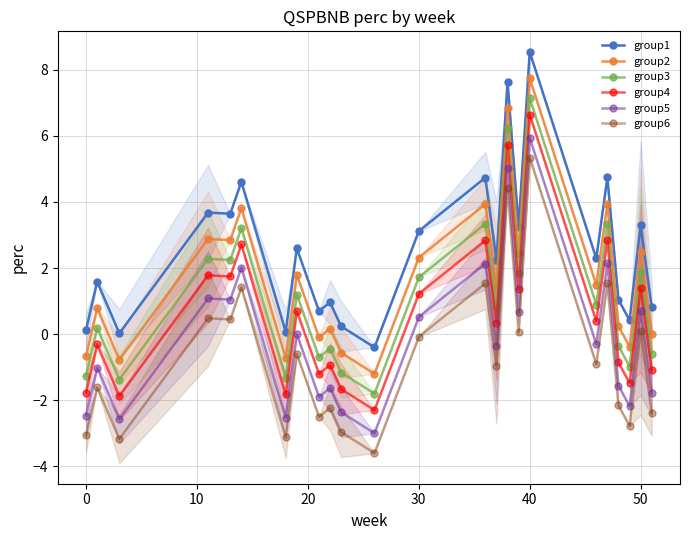

What is the highest value of the group2 series?

7.7